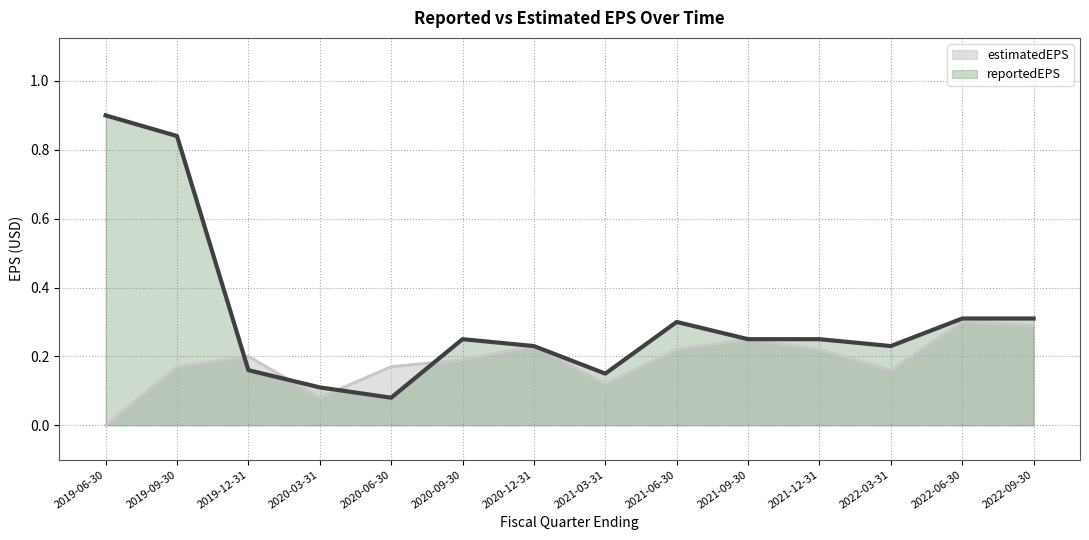

What is the sum of all estimatedEPS values?

2.6